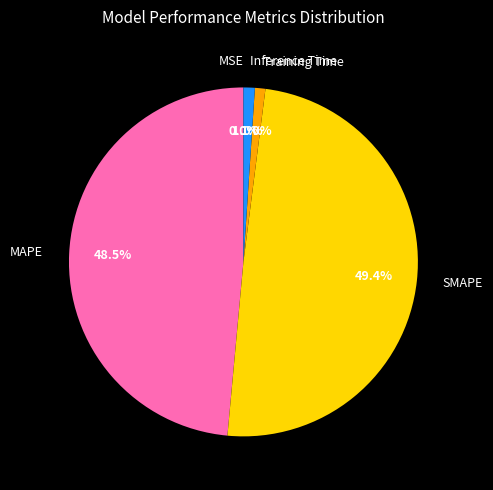

Combined, do Inference Time and MAPE account for over 50%?

No